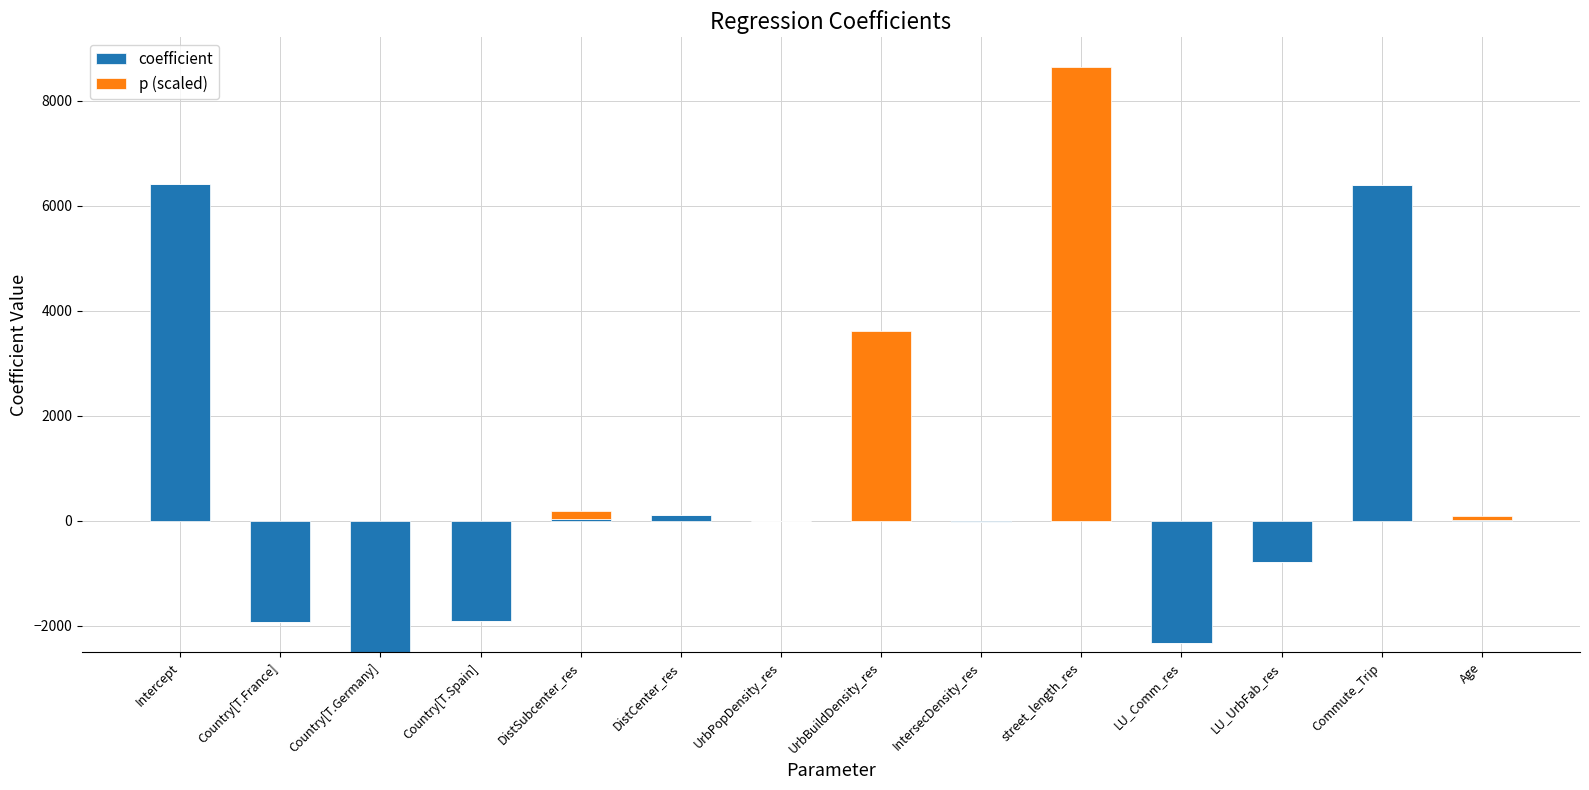

How many values in coefficient are below zero?

8